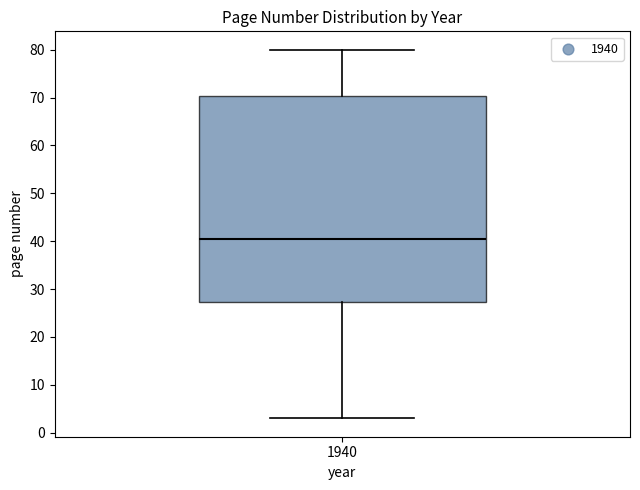

Transcribe this box plot: give where the median line is, the range the box spans, and where the two whiskers end, as read against the y-axis. The values are not printed on the chart, so give them approximately, as read against the axis.

median 41, box 27 to 70, whiskers 3 to 80